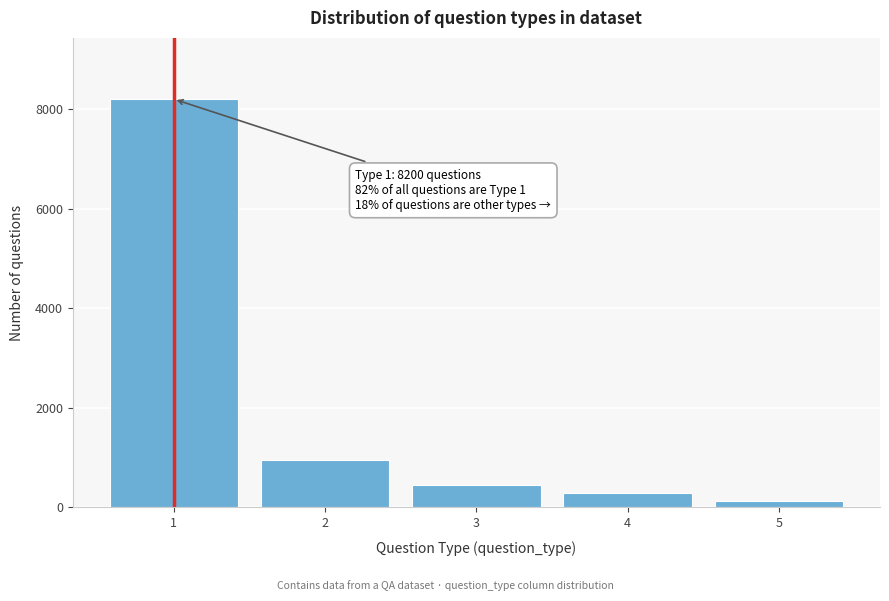

Reading left to right, extract all data points from this chart.

1=8200	2=950	3=450	4=280	5=120